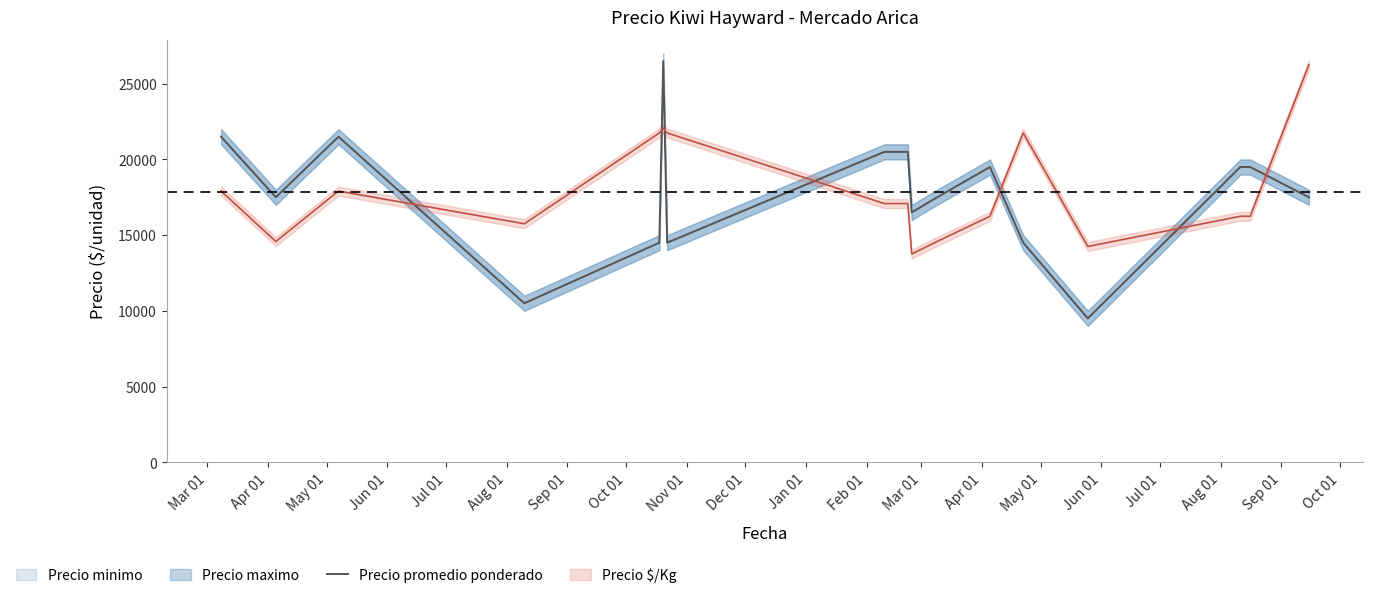

Which label corresponds to the largest value in the chart?

Sep 01